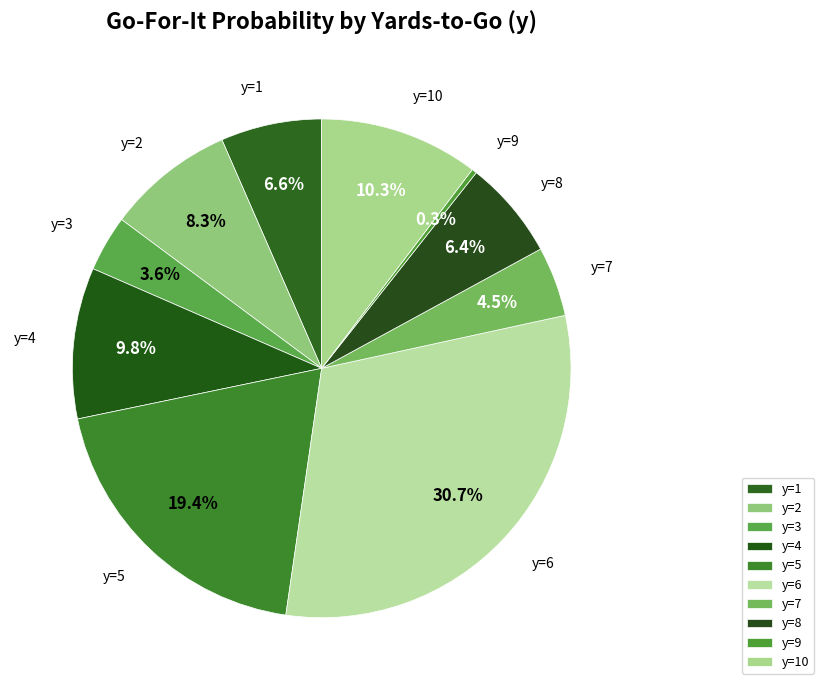

How many slices are in this pie chart?

10